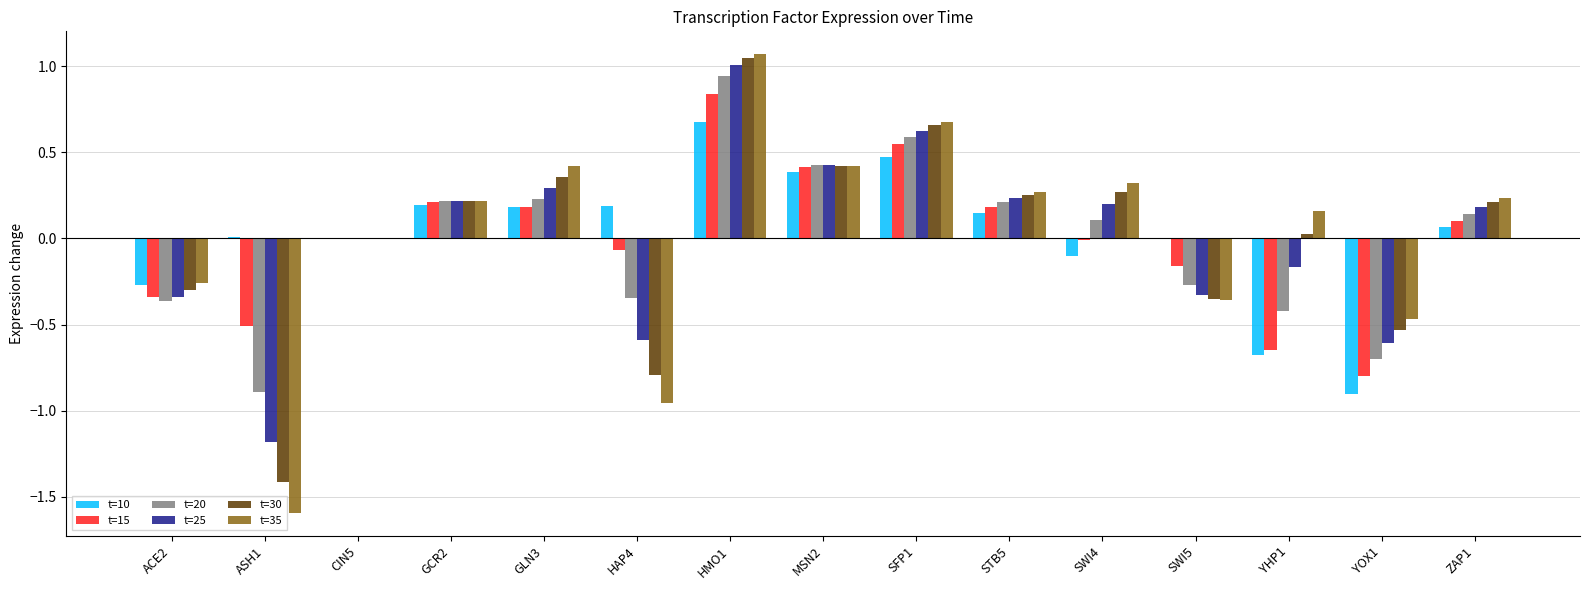

Is the value of t=25 at HMO1 greater than the value of t=35 at ZAP1?

Yes